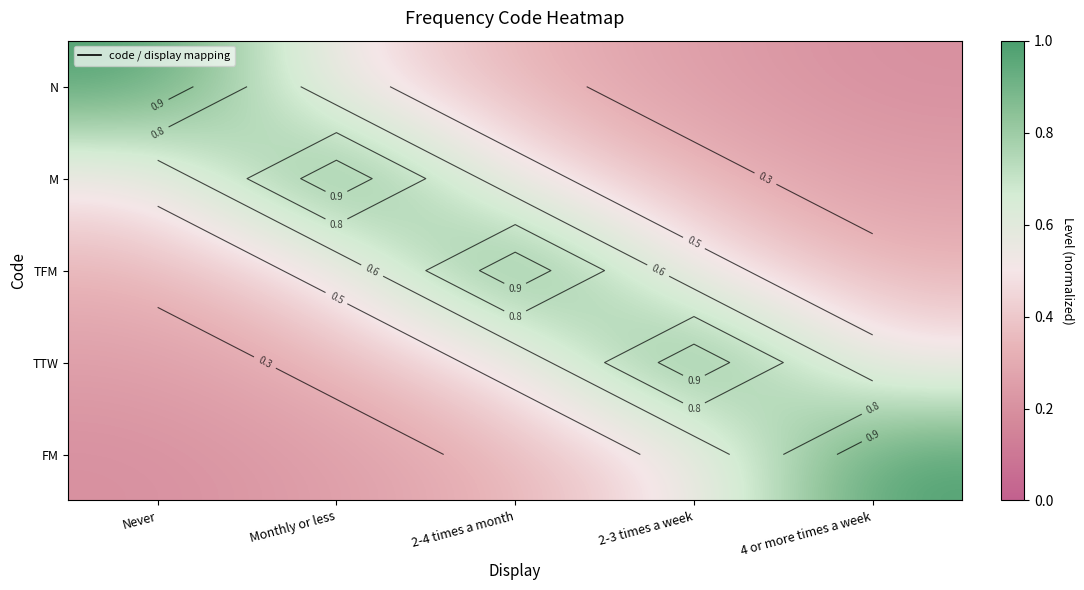

The TFM series shows 1.0 at 2-4 times a month. True or false?

True